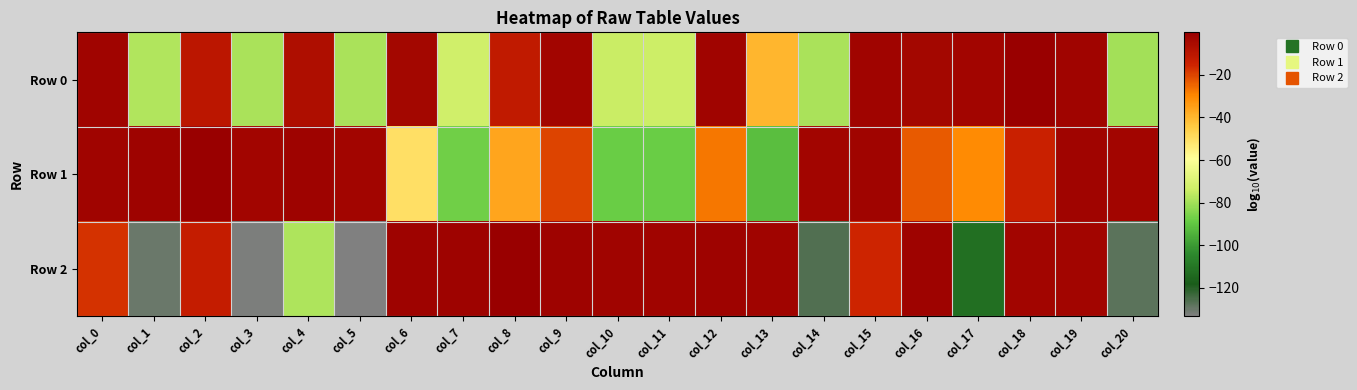

List the series in order of their overall mean, highest first.

Row 1, Row 0, Row 2